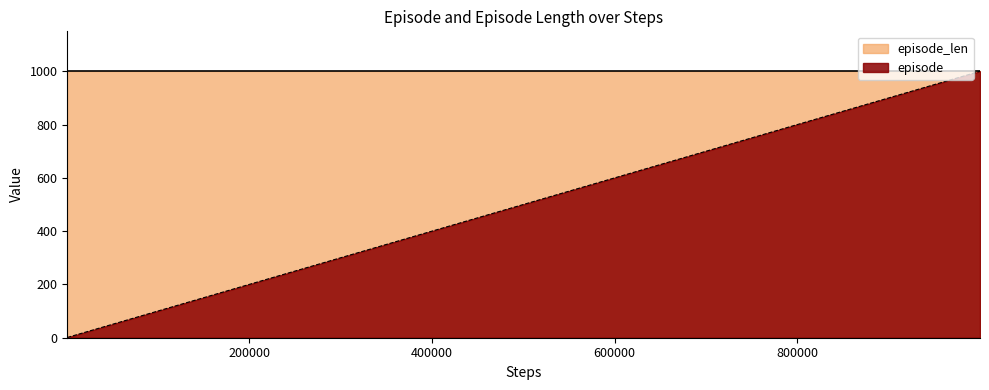

Rank the series by their average value, from highest to lowest.

episode_len, episode